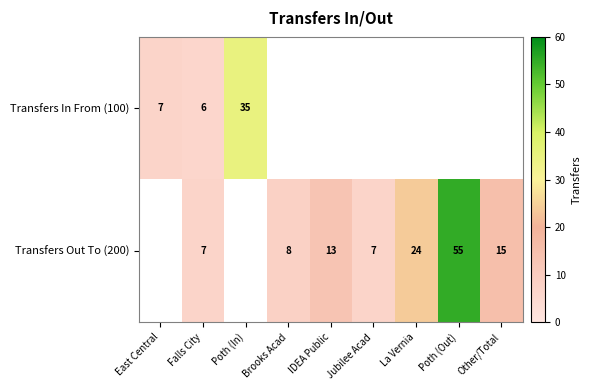

What is the total value across all series at Falls City?

13